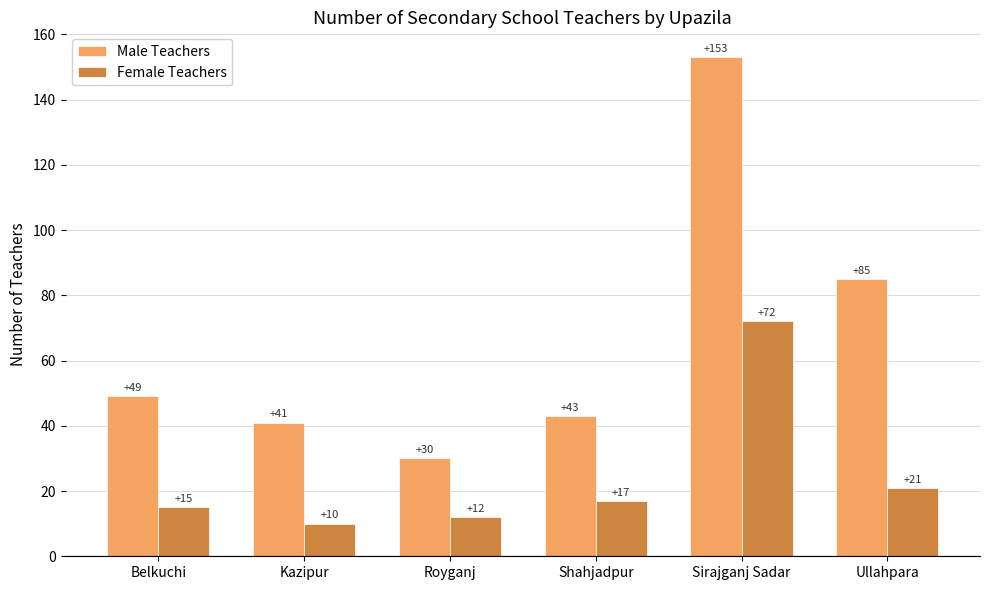

Which category has the highest value in the Male Teachers series?

Sirajganj Sadar